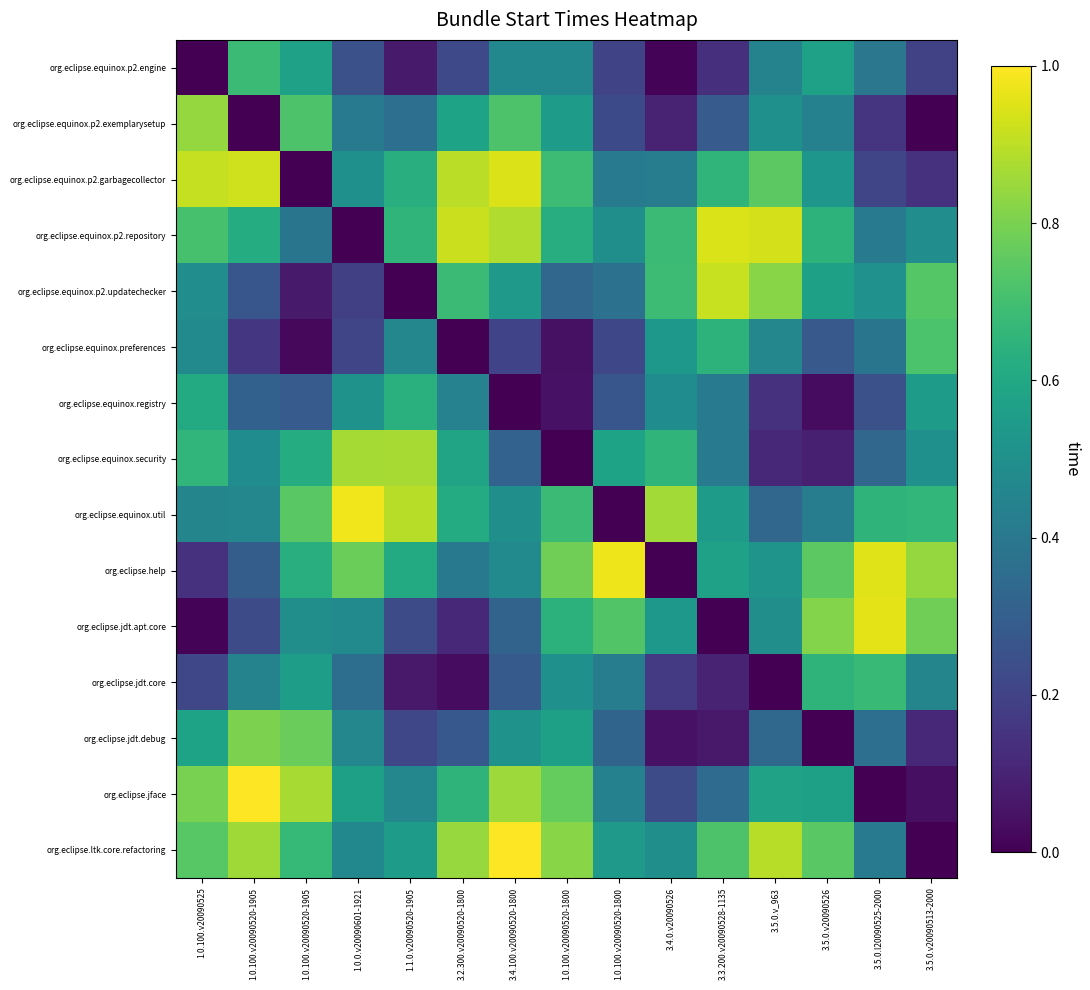

Which category has the highest value across all series?

3.4.100.v20090520-1800